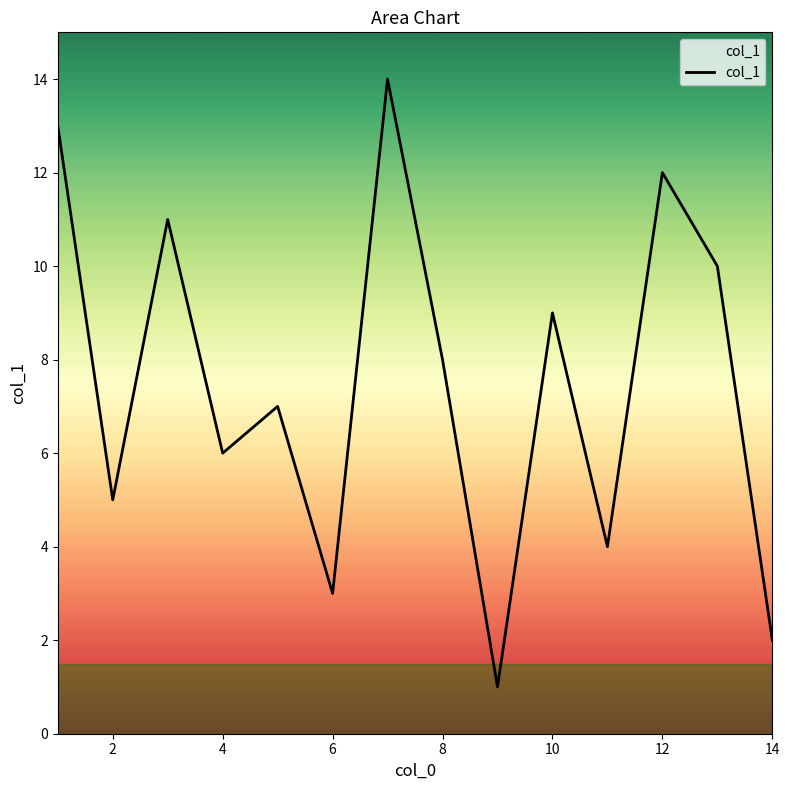

What is the maximum value shown in the chart?

14